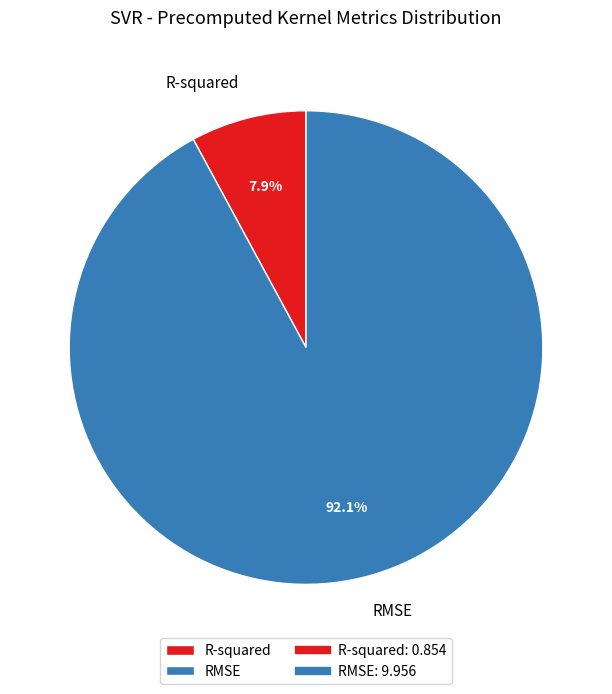

To the nearest percent, what percentage of the pie is RMSE?

92%